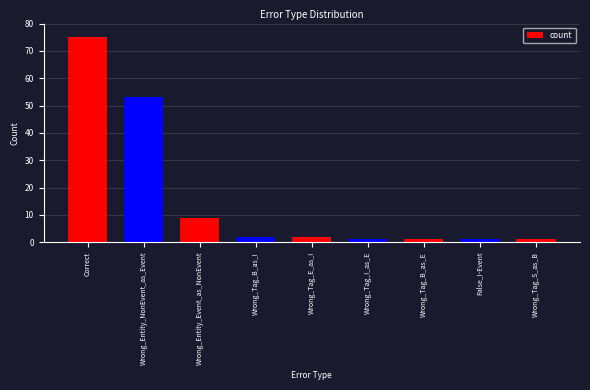

What is the maximum value shown in the chart?

75